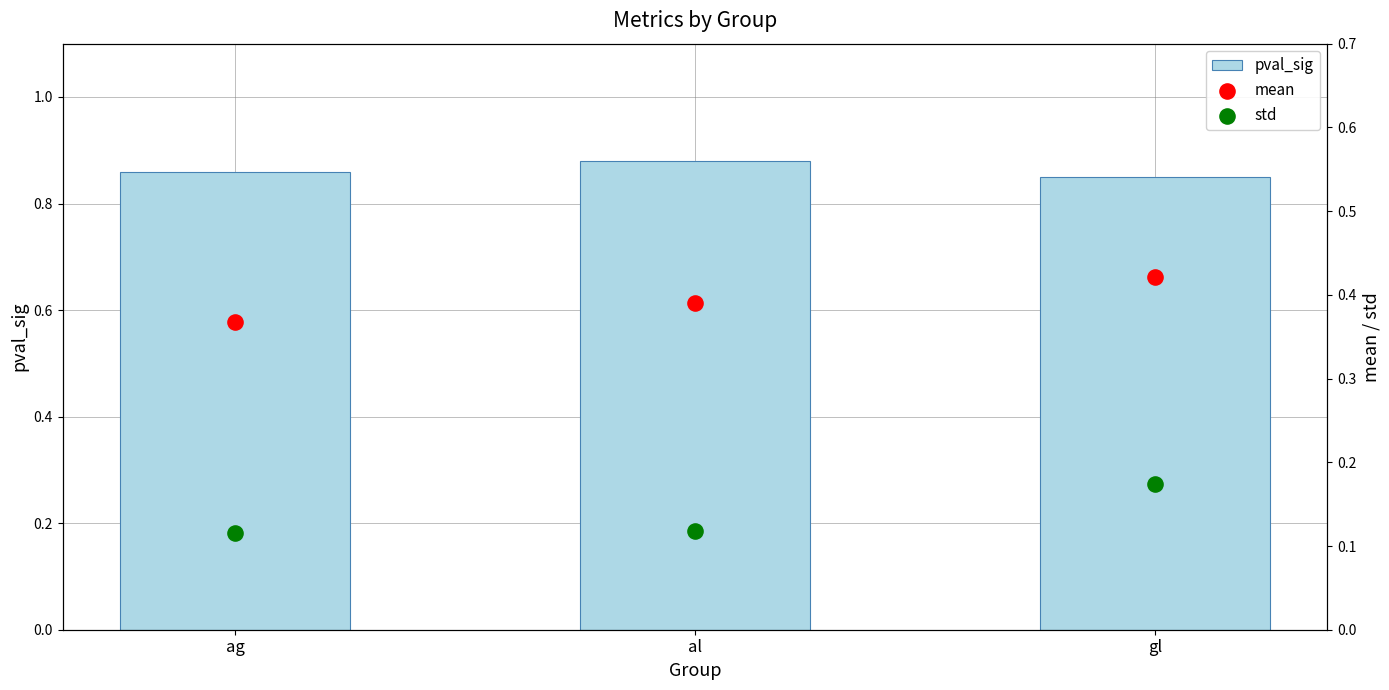

Which series has the widest spread of Y values?

std